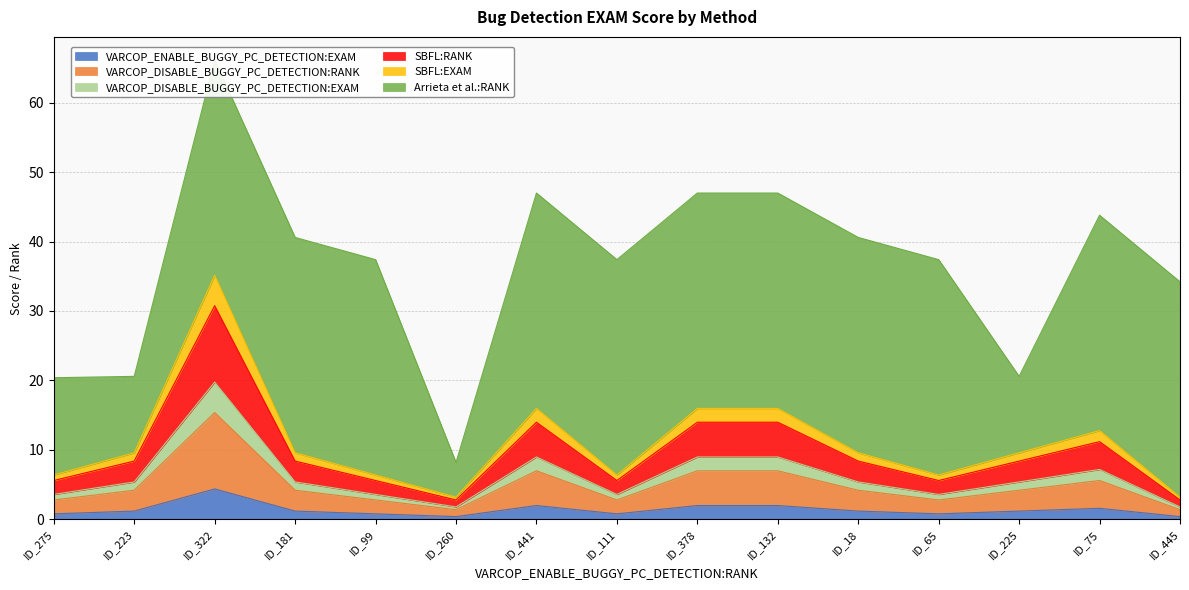

Which series changed the most between ID_99 and ID_132?

SBFL:EXAM